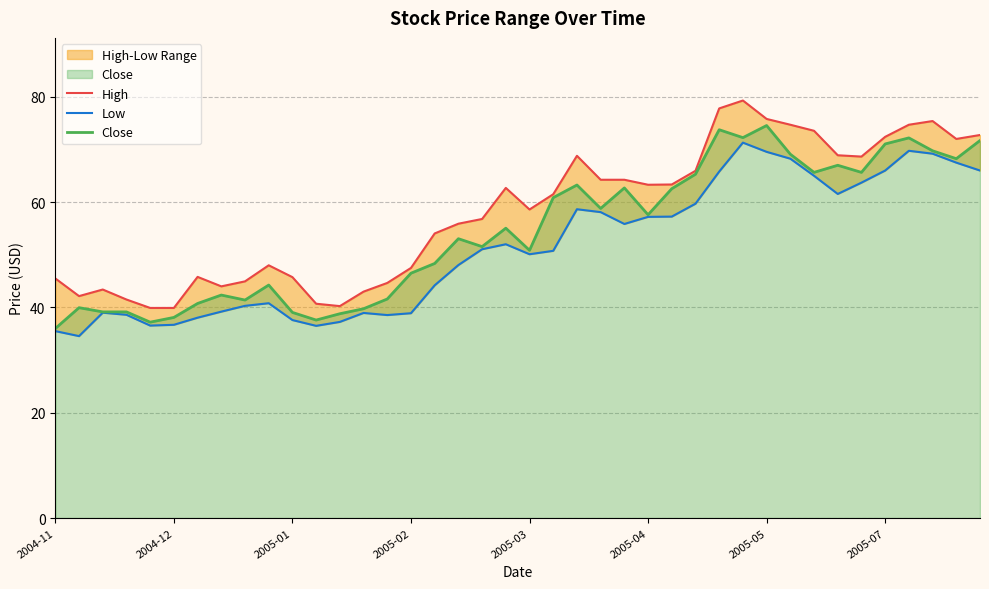

True or false: Close and Low cross at least once.

False